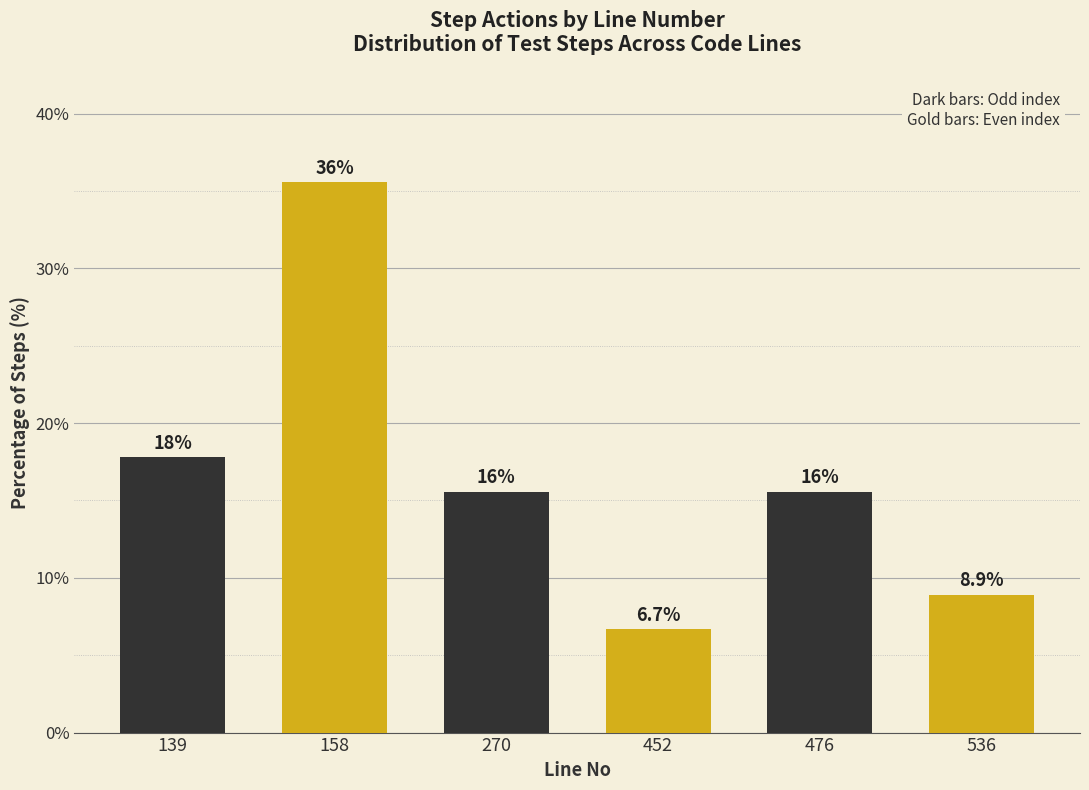

List the labels in order of value, largest first.

158, 139, 270, 476, 536, 452